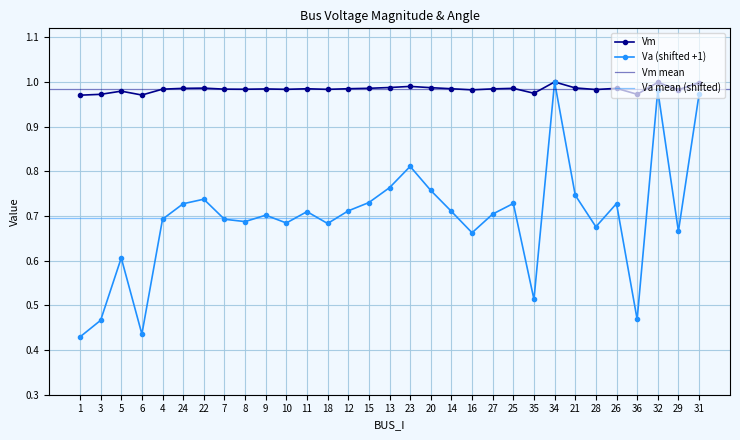

Reading left to right, what are all the values shown in this chart?

Vm: 1=1.0	3=1.0	5=1.0	6=1.0	4=1.0	24=1.0	22=1.0	7=1.0	8=1.0	9=1.0	10=1.0	11=1.0	18=1.0	12=1.0	15=1.0	13=1.0	23=1.0	20=1.0	14=1.0	16=1.0	27=1.0	25=1.0	35=1.0	34=1.0	21=1.0	28=1.0	26=1.0	36=1.0	32=1.0	29=1.0	31=1.0
Va: 1=0.4	3=0.5	5=0.6	6=0.4	4=0.7	24=0.7	22=0.7	7=0.7	8=0.7	9=0.7	10=0.7	11=0.7	18=0.7	12=0.7	15=0.7	13=0.8	23=0.8	20=0.8	14=0.7	16=0.7	27=0.7	25=0.7	35=0.5	34=1.0	21=0.7	28=0.7	26=0.7	36=0.5	32=1.0	29=0.7	31=1.0